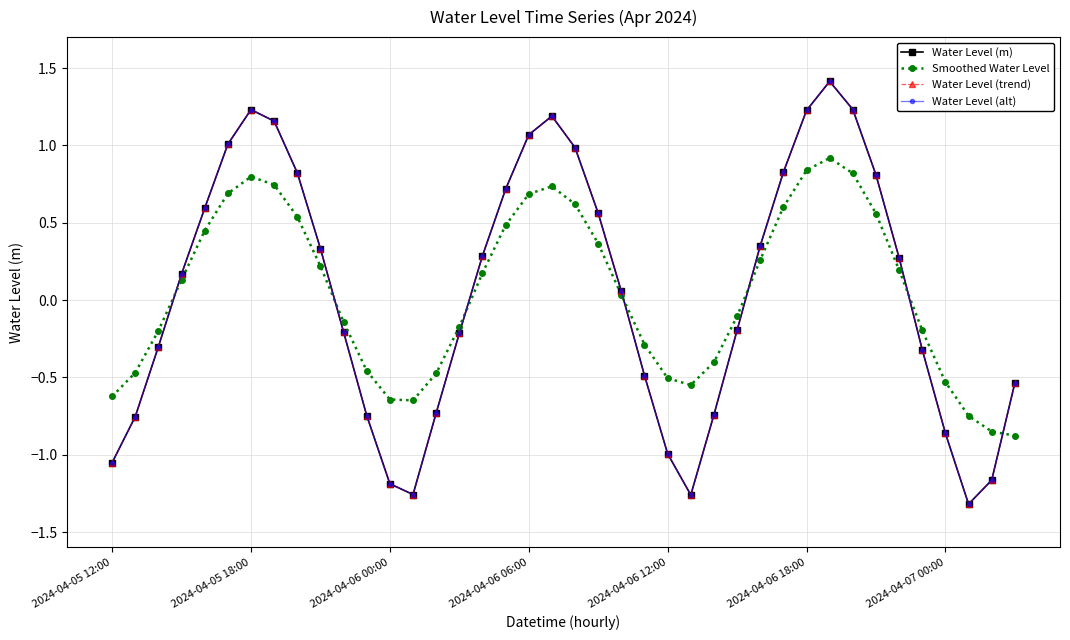

How many interior local peaks does the Water Level (m) series have?

3